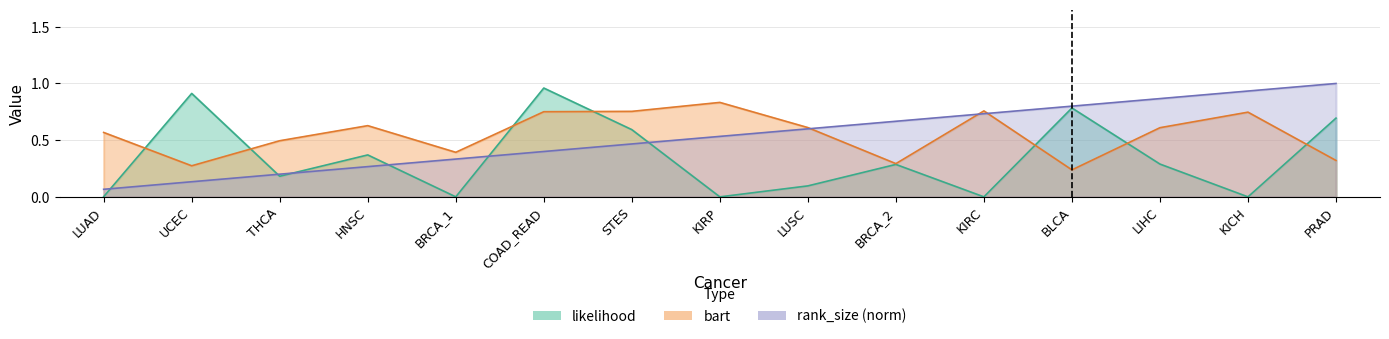

What is the value of the bart point at the 5th from the left?

0.4